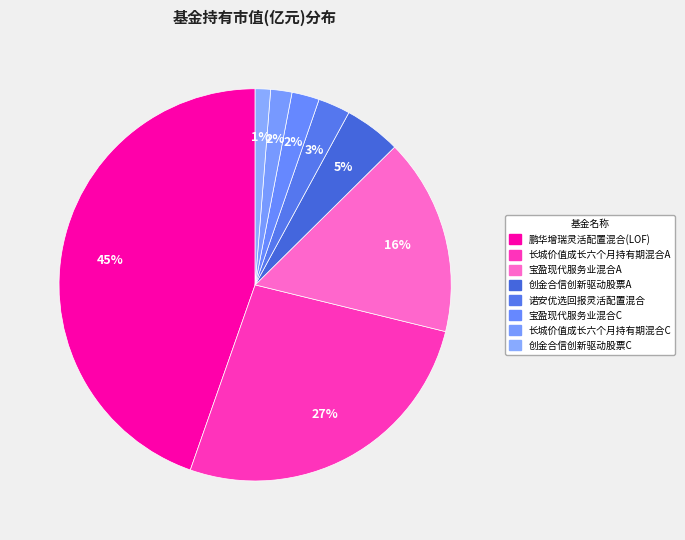

How many segments does this pie chart have?

8